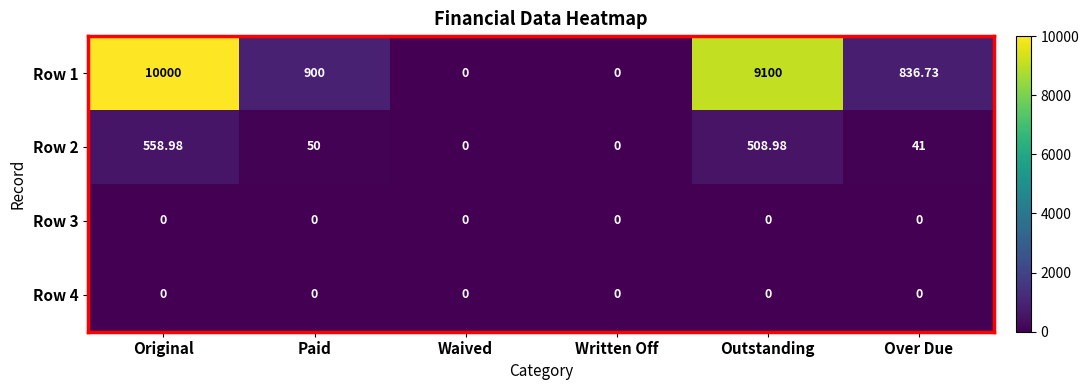

Which series changed the most between Waived and Over Due?

Row 1